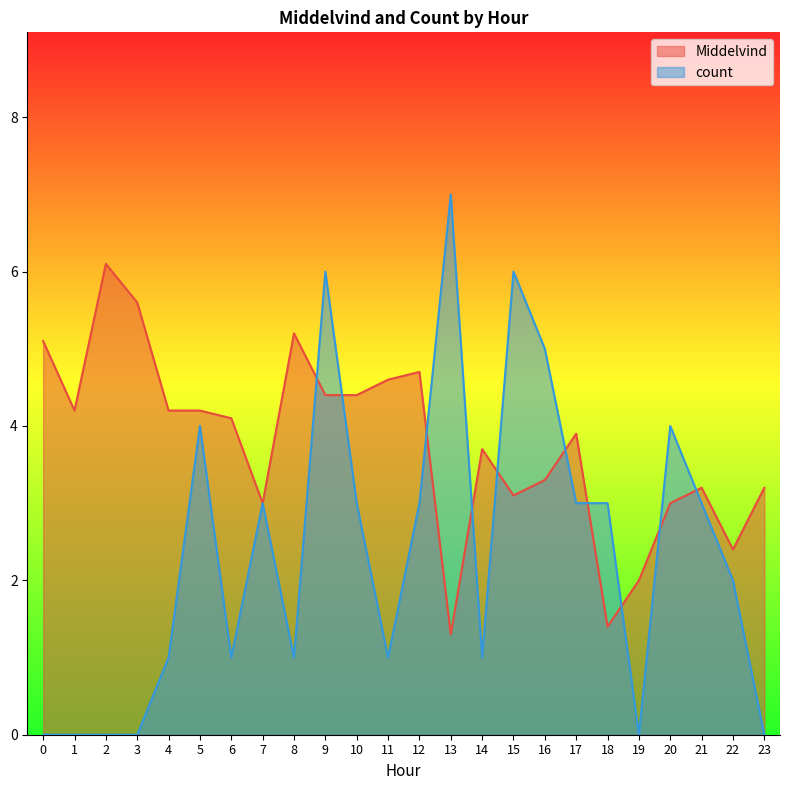

Which series has the largest range (max minus min)?

count